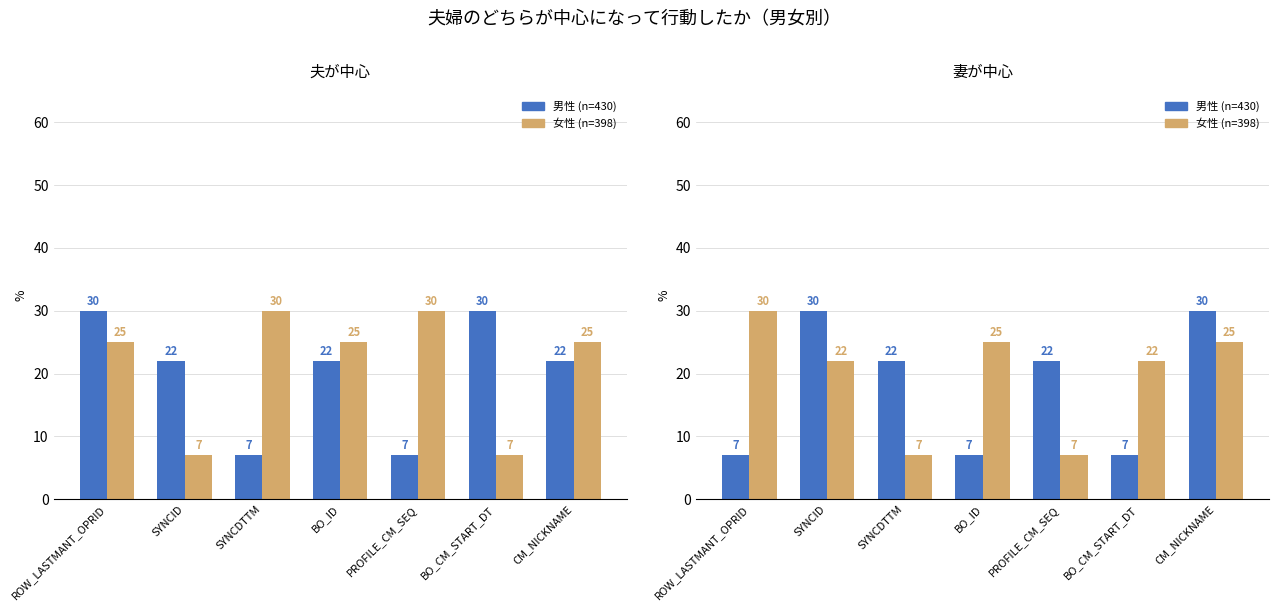

List the series in order of their overall mean, highest first.

女性 (n=398), 男性 (n=430)